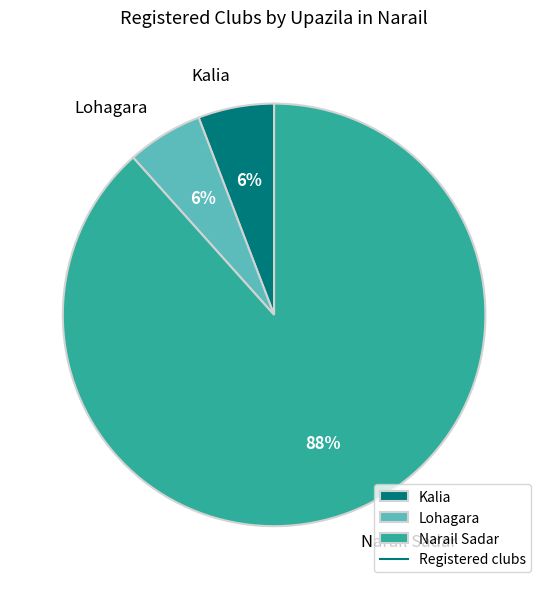

To the nearest percent, what is the combined percentage of Lohagara and Kalia?

12%